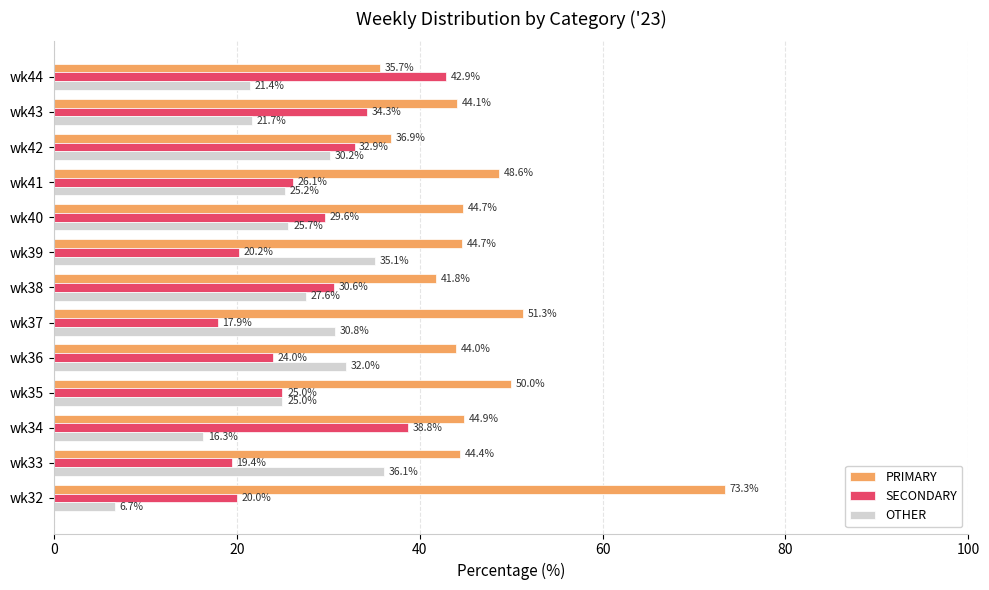

What value does the PRIMARY series have at wk34?

44.9